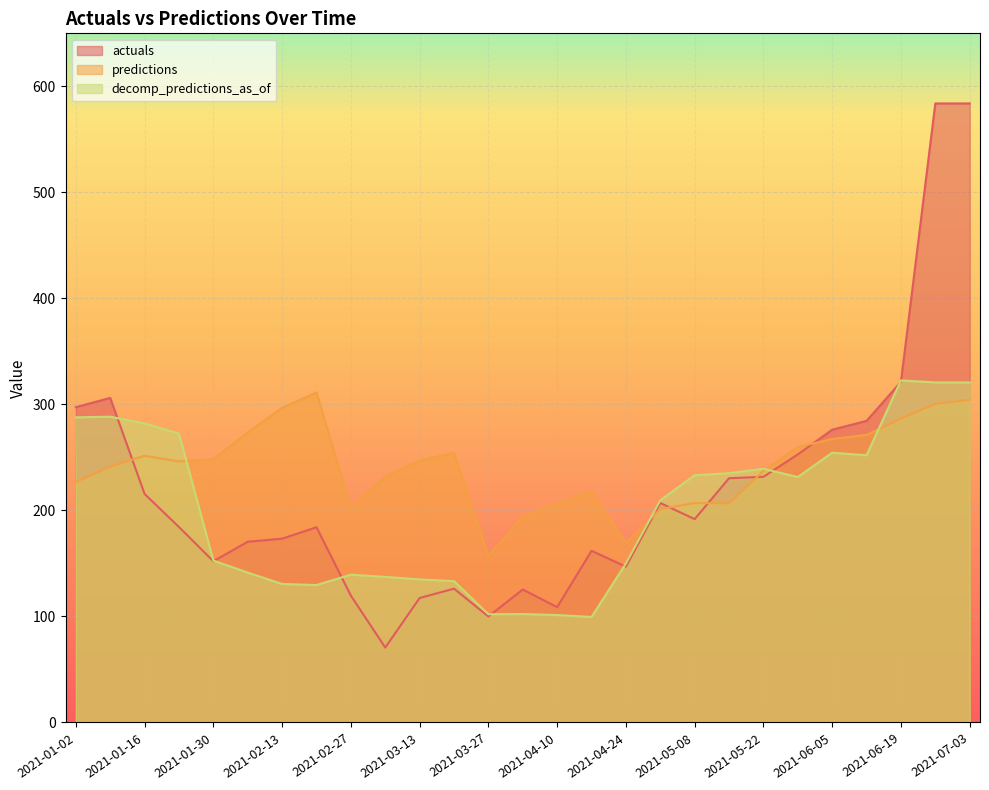

The value of actuals at 2021-06-12 is 460.9. True or false?

False